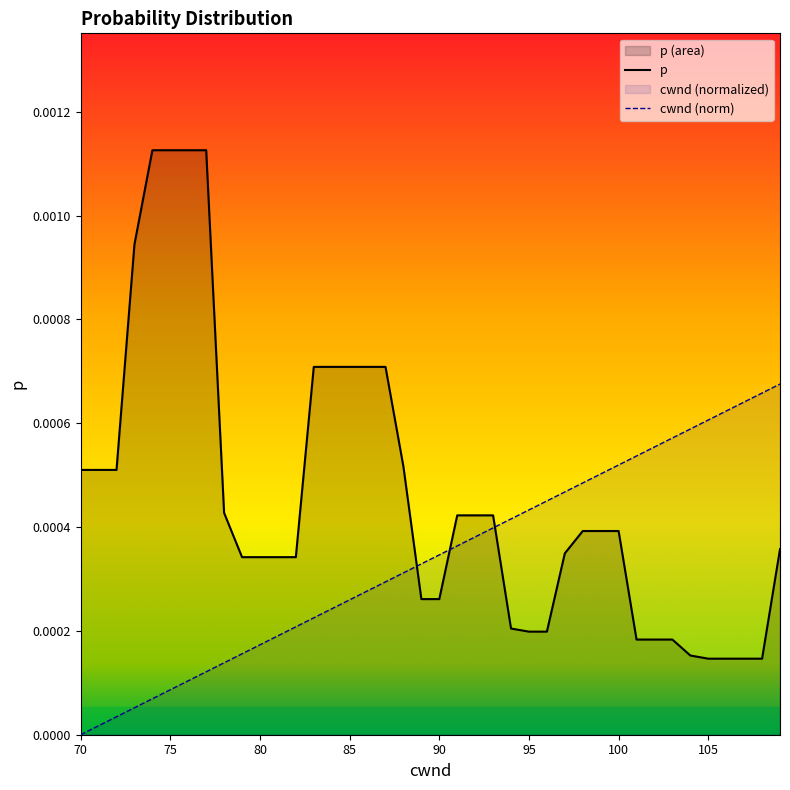

Count the number of categories in the chart.

40